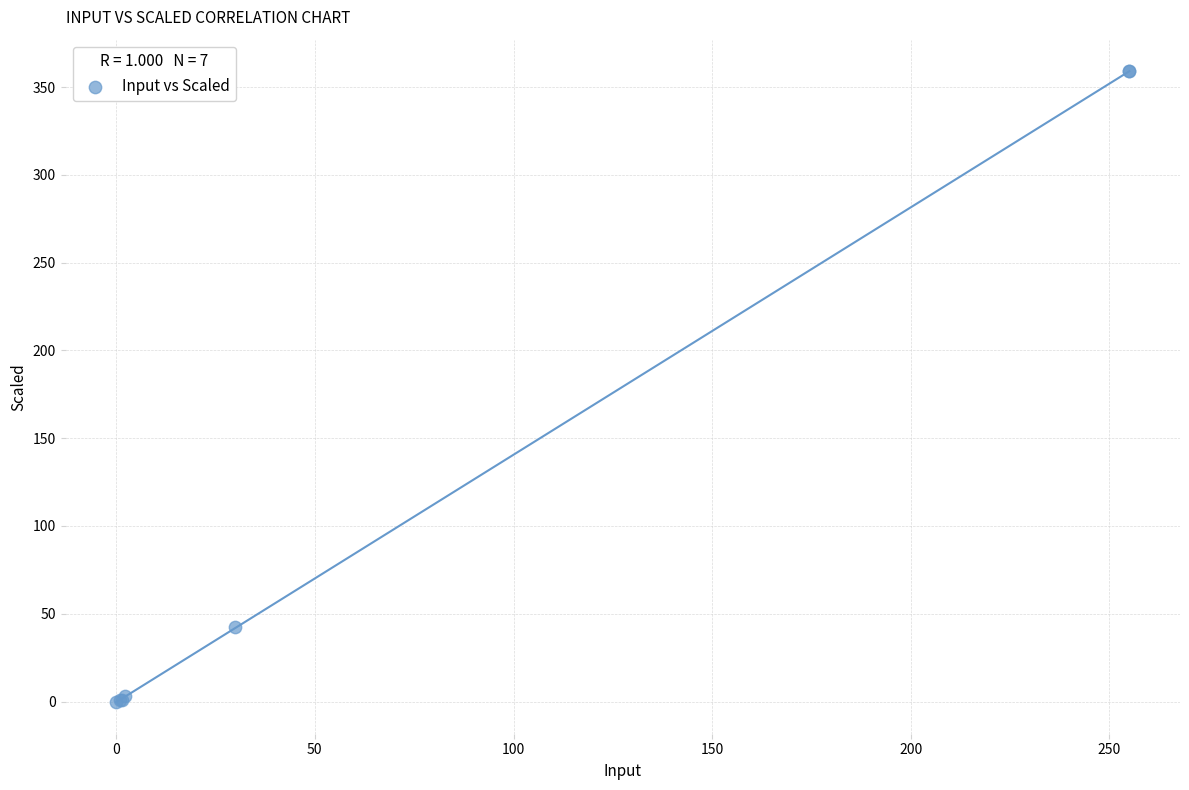

What Y value in the scatter plot is closest to 179?

42.2